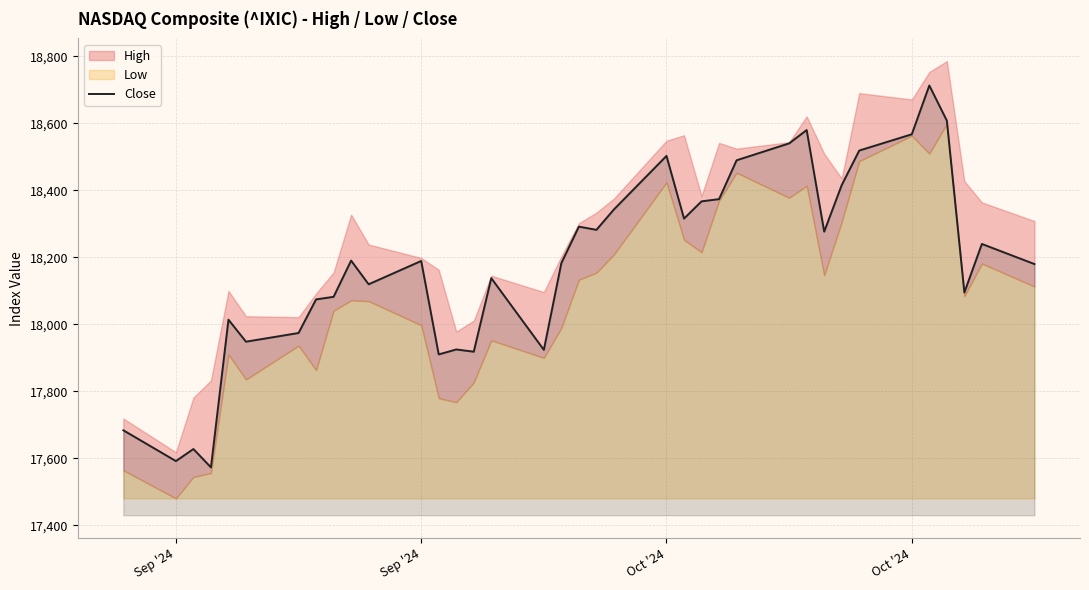

Reading left to right, what are all the values shown in this chart?

17684.0	17592.1	17628.1	17573.3	18014.0	17948.3	17974.3	18074.5	18082.2	18190.3	18119.6	18189.2	17910.4	17925.1	17918.5	18137.8	17923.9	18182.9	18291.6	18282.1	18342.9	18502.7	18315.6	18367.1	18373.6	18489.6	18540.0	18579.8	18276.7	18415.5	18518.6	18567.2	18712.8	18607.9	18095.2	18239.9	18180.0